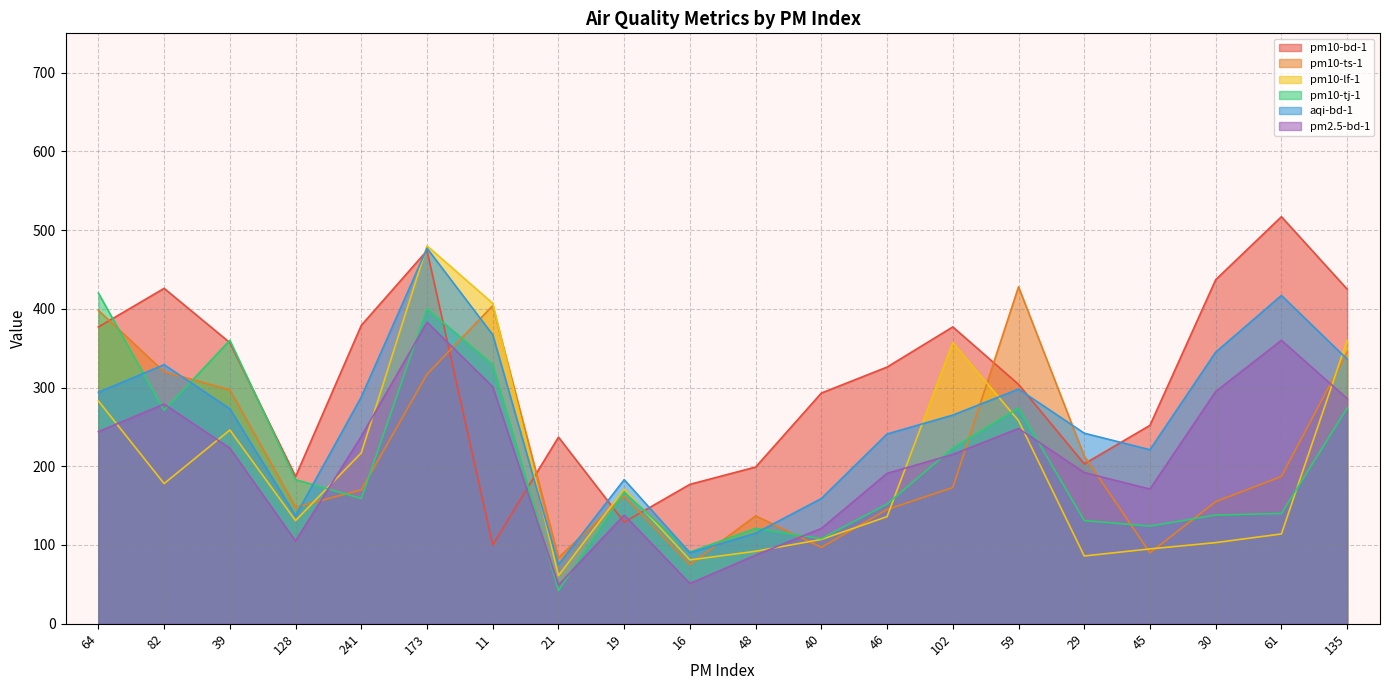

Which series has the widest spread of values?

pm10-bd-1